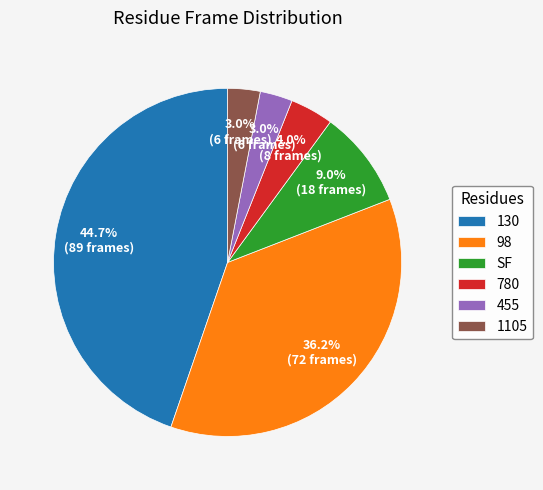

Is there a majority slice in this chart?

No